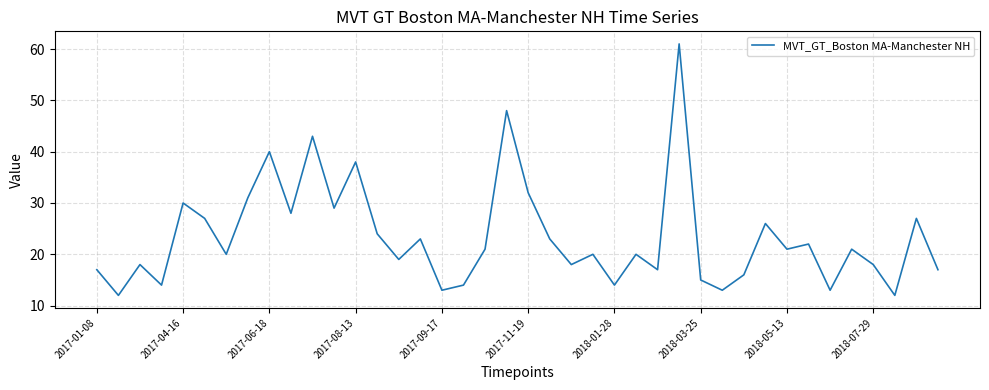

How many distinct data groups are displayed?

1